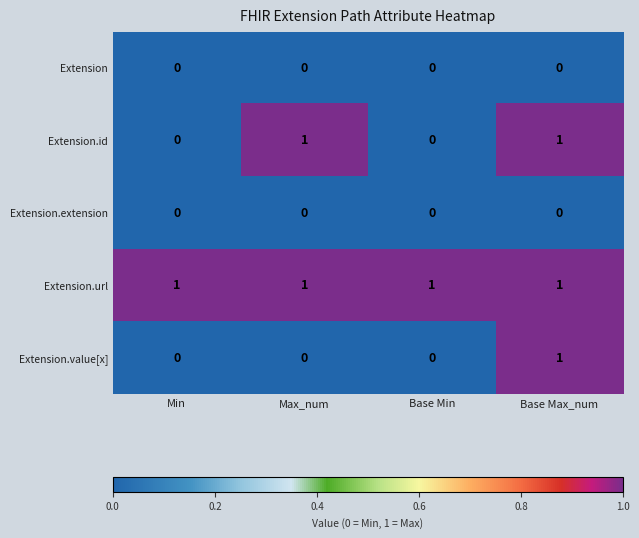

The Extension.url series shows 1 at Base Min. True or false?

True